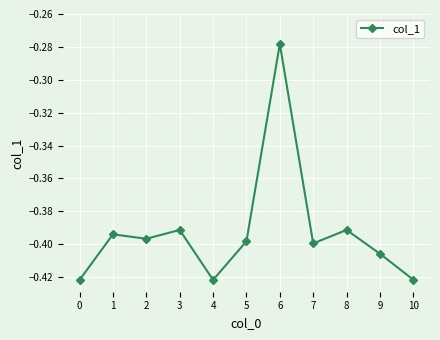

Is it true that the value at 7 is -0.4?

True